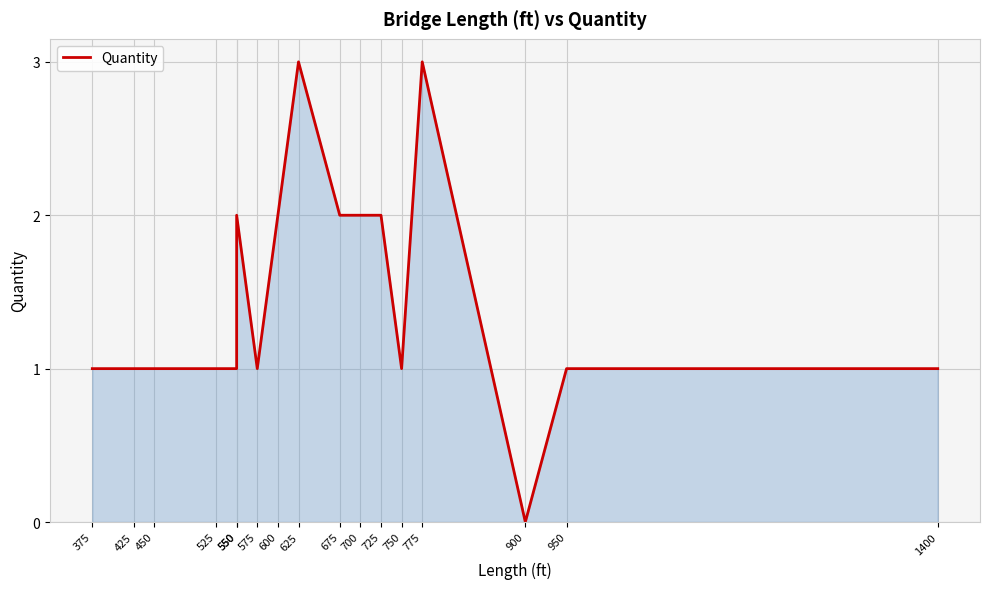

Reading left to right, extract all data points from this chart.

1	1	1	1	1	2	1	2	3	2	2	2	1	3	0	1	1